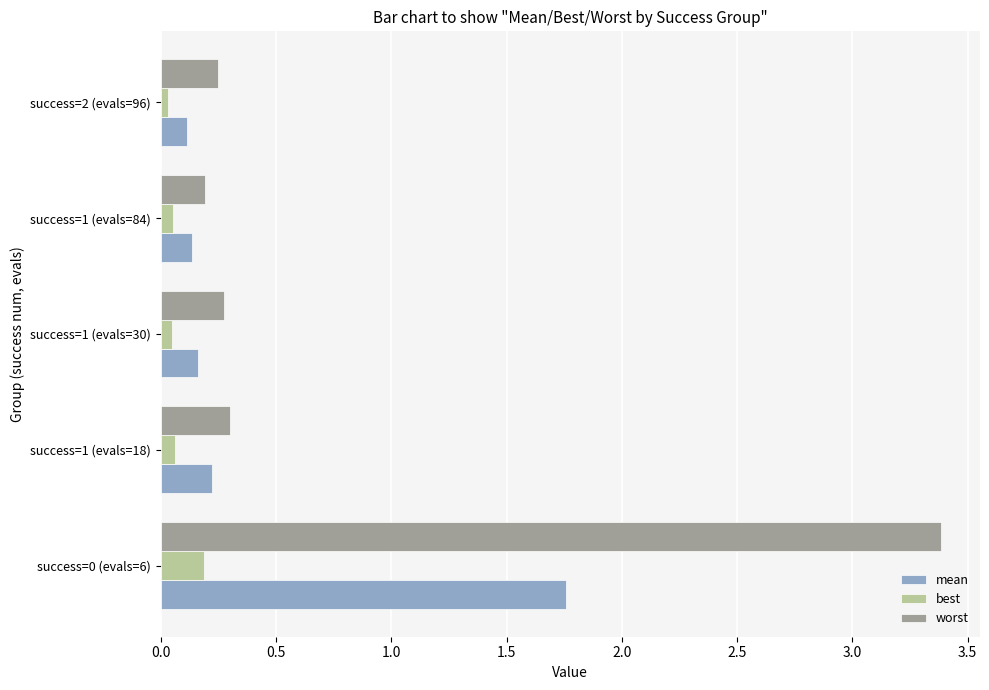

What is the sum of all mean values?

2.4